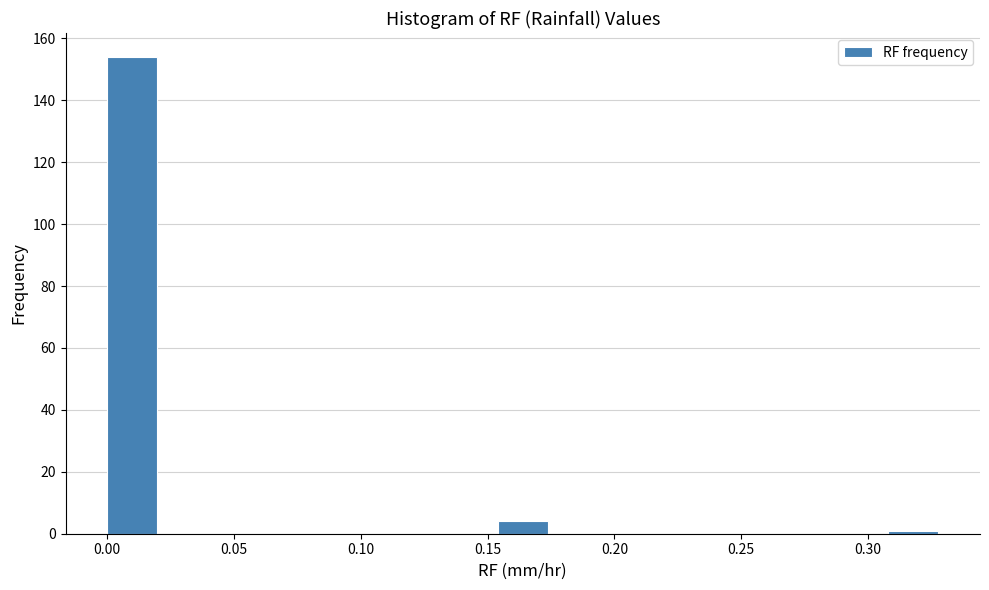

Reading left to right, transcribe this chart: for each bar, give the range it covers on the x-axis and its height. Neither the bar edges nor the heights are printed on the chart, so give them approximately, as read against the axes.

0.000 to 0.022: 154
0.022 to 0.044: 0
0.044 to 0.066: 0
0.066 to 0.088: 0
0.088 to 0.110: 0
0.110 to 0.132: 0
0.132 to 0.154: 0
0.154 to 0.176: 4
0.176 to 0.198: 0
0.198 to 0.220: 0
0.220 to 0.242: 0
0.242 to 0.264: 0
0.264 to 0.286: 0
0.286 to 0.308: 0
0.308 to 0.330: under 2